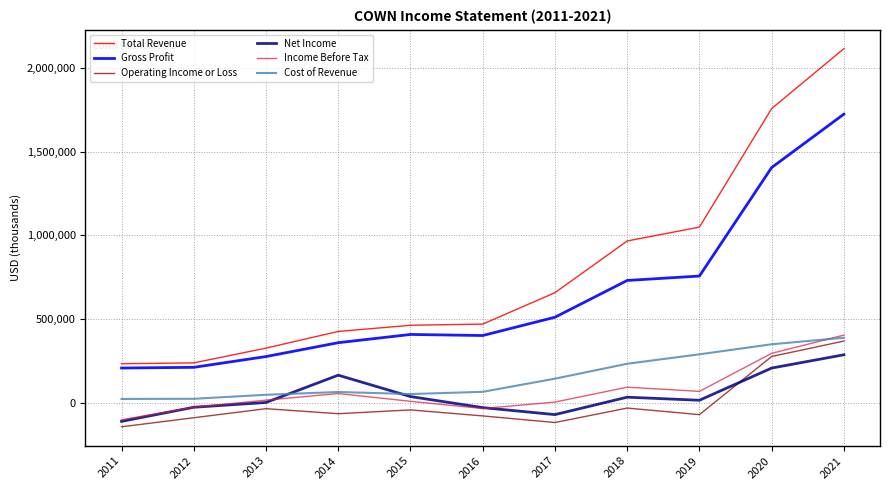

What is the greatest value displayed?

2112800